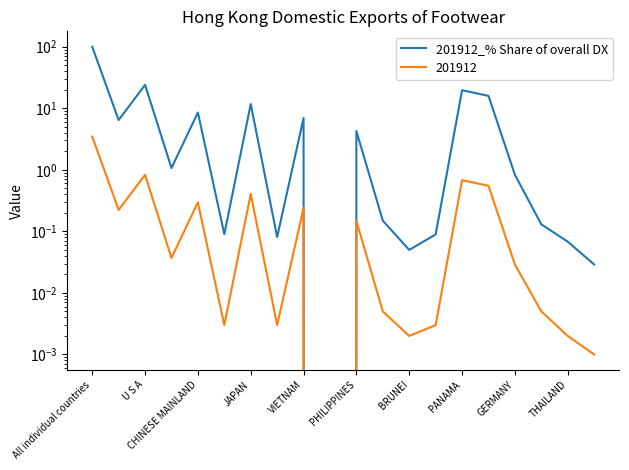

What is the difference between the maximum and minimum values?

100.0